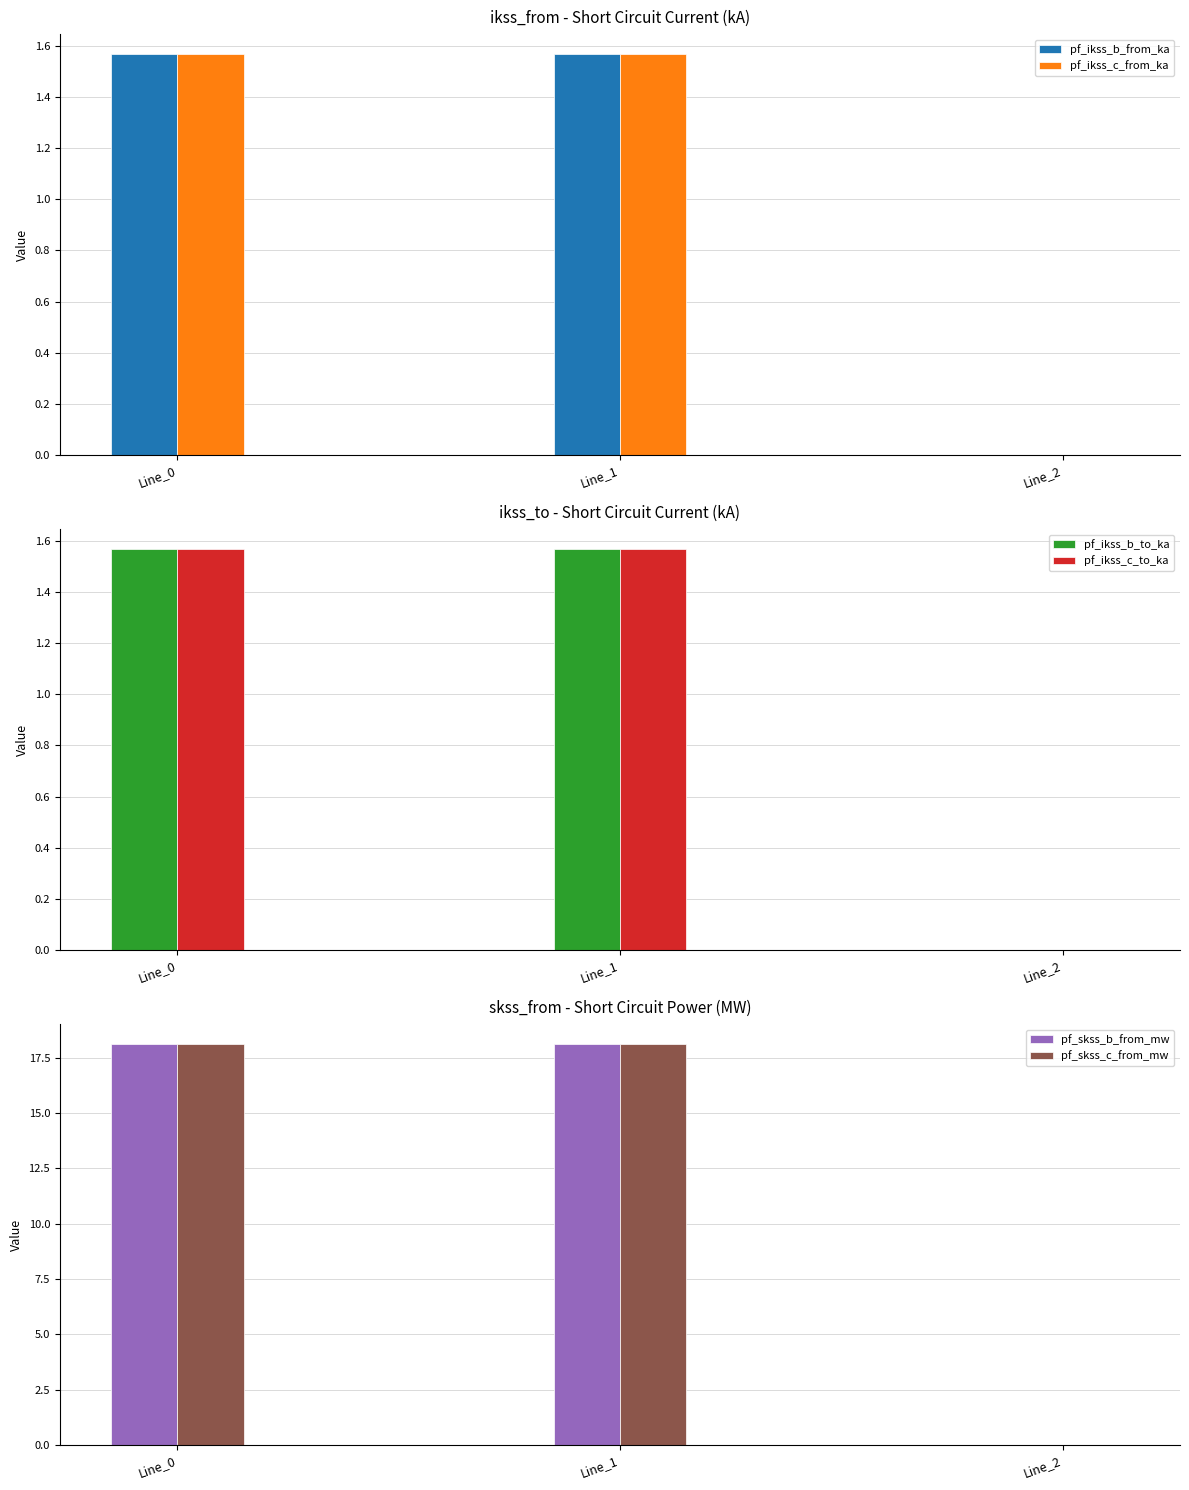

Reading left to right, what are all the values shown in this chart?

pf_ikss_b_from_ka: 1.6	1.6	0.0
pf_ikss_c_from_ka: 1.6	1.6	0.0
pf_ikss_b_to_ka: 1.6	1.6	0.0
pf_ikss_c_to_ka: 1.6	1.6	0.0
pf_skss_b_from_mw: 18.1	18.1	0.0
pf_skss_c_from_mw: 18.1	18.1	0.0